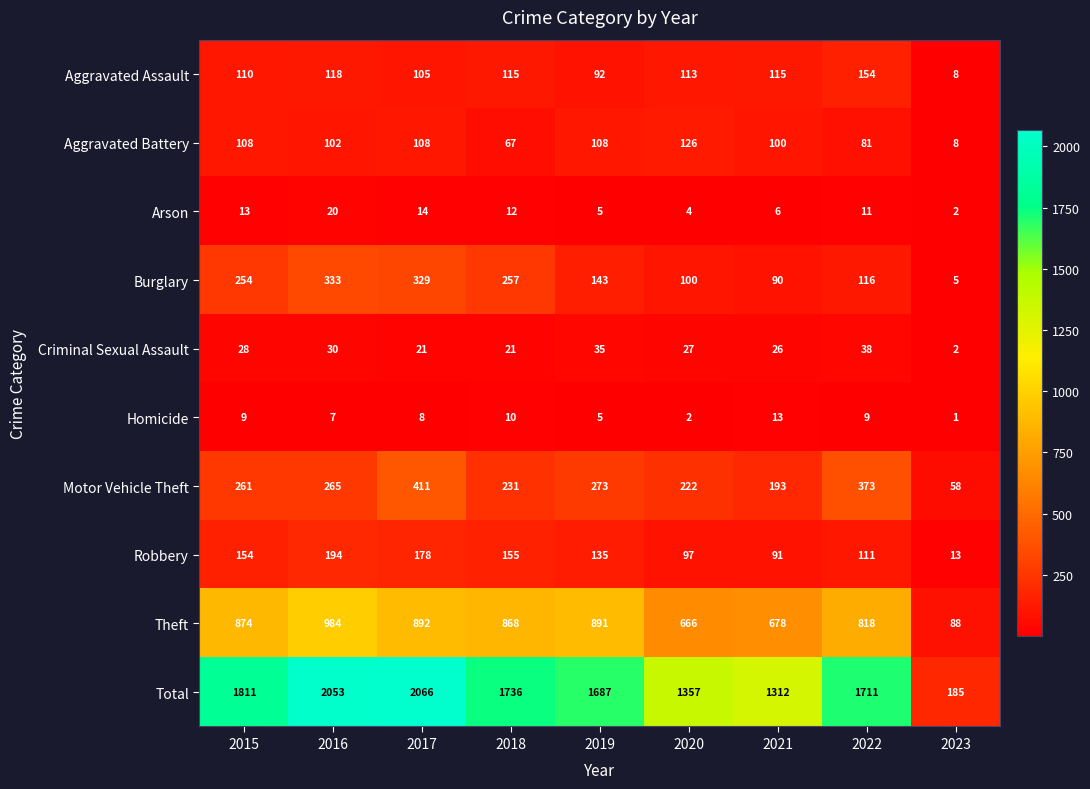

Is it true that Criminal Sexual Assault equals 21 at 2018?

True